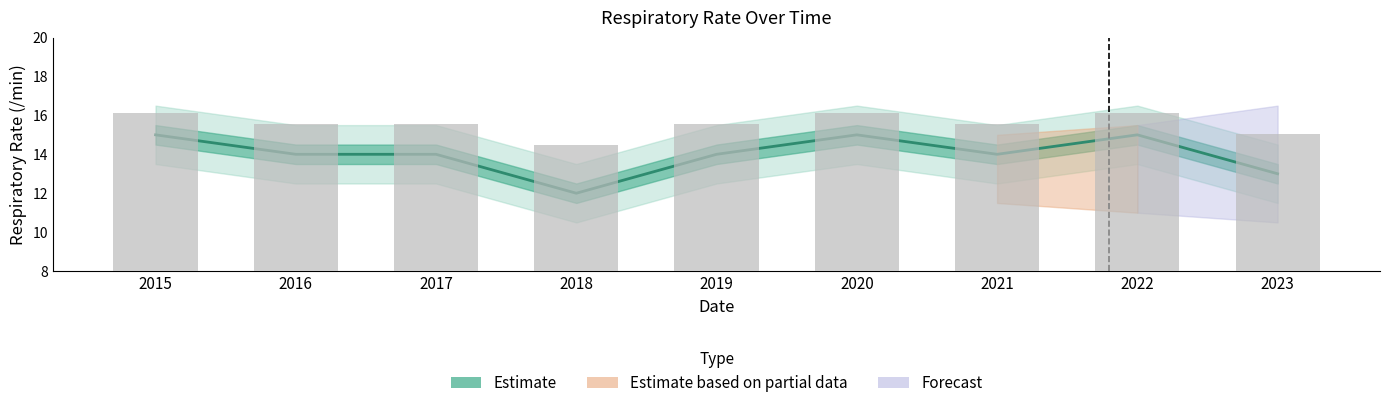

Reading left to right, what are all the values shown in this chart?

15	14	14	12	14	15	14	15	13